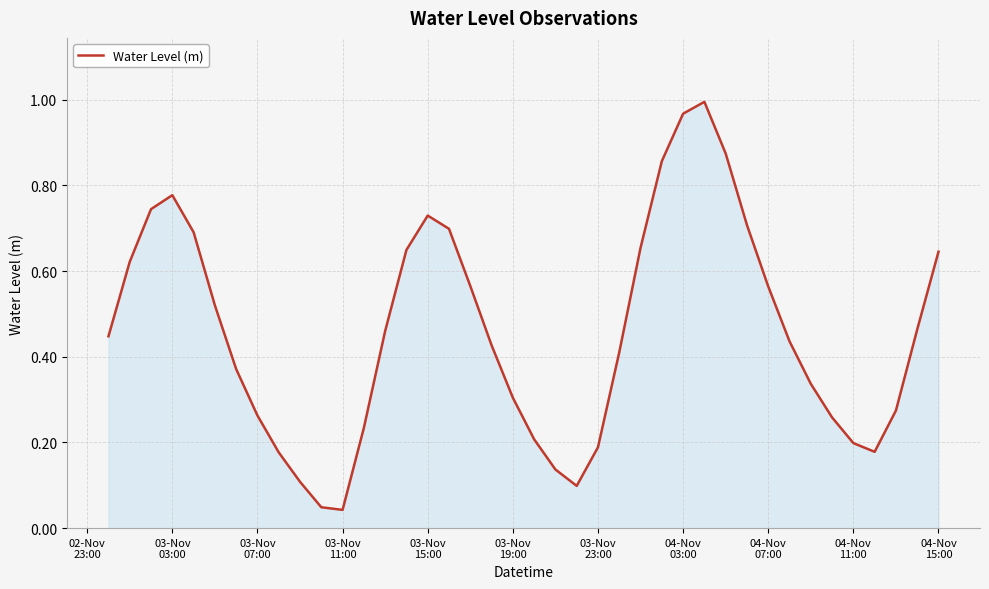

How many lines are shown in the chart?

1